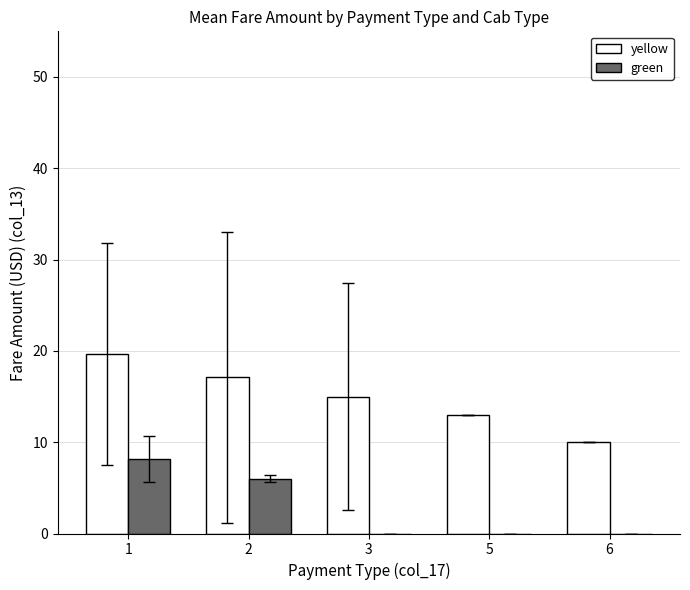

Which series has the largest total across all categories?

yellow